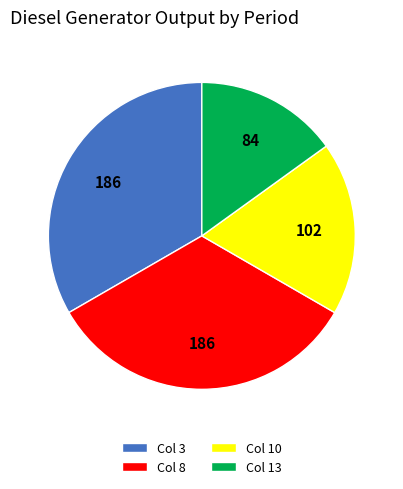

Is it true that Col 3 is 33% of the pie?

True